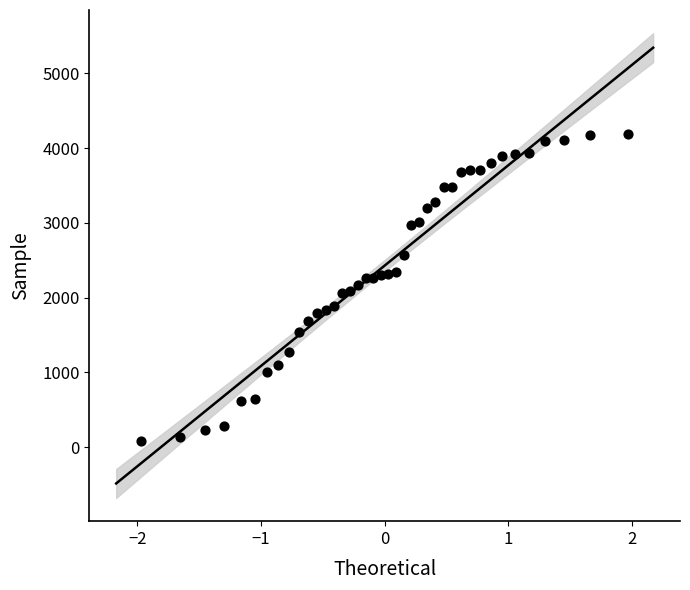

What is the range of X values (max minus min)?

3.9